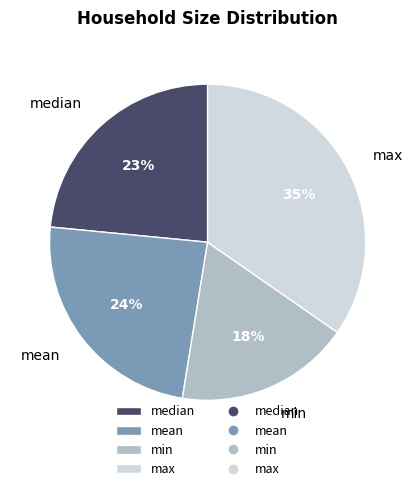

Is the sum of median and min greater than half?

No